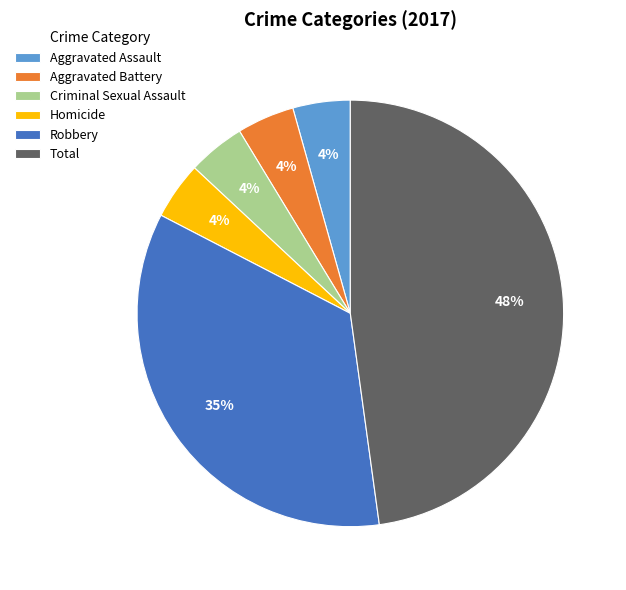

Is there a majority slice in this chart?

No